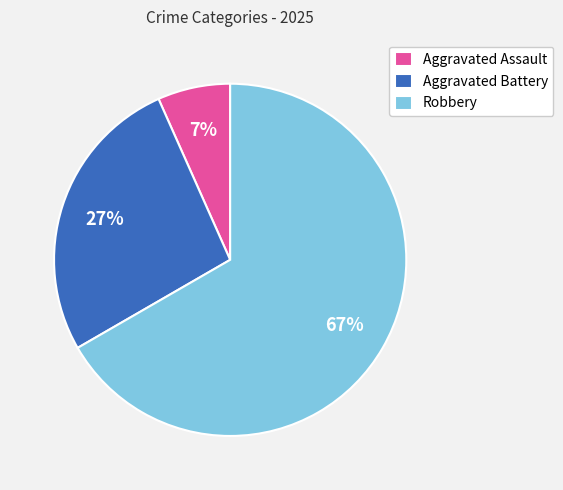

Is the sum of Aggravated Battery and Aggravated Assault greater than half?

No